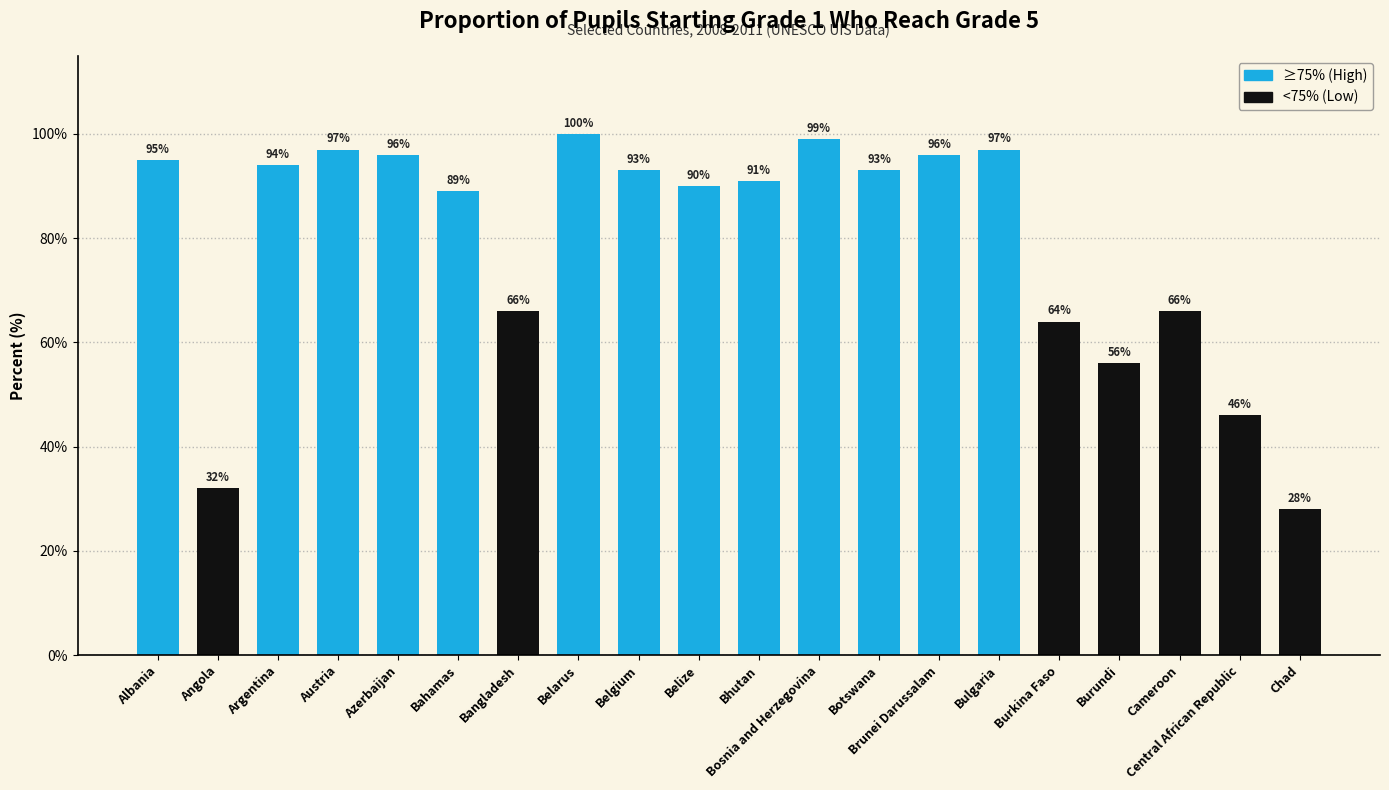

Between Bosnia and Herzegovina and Chad, which is larger?

Bosnia and Herzegovina